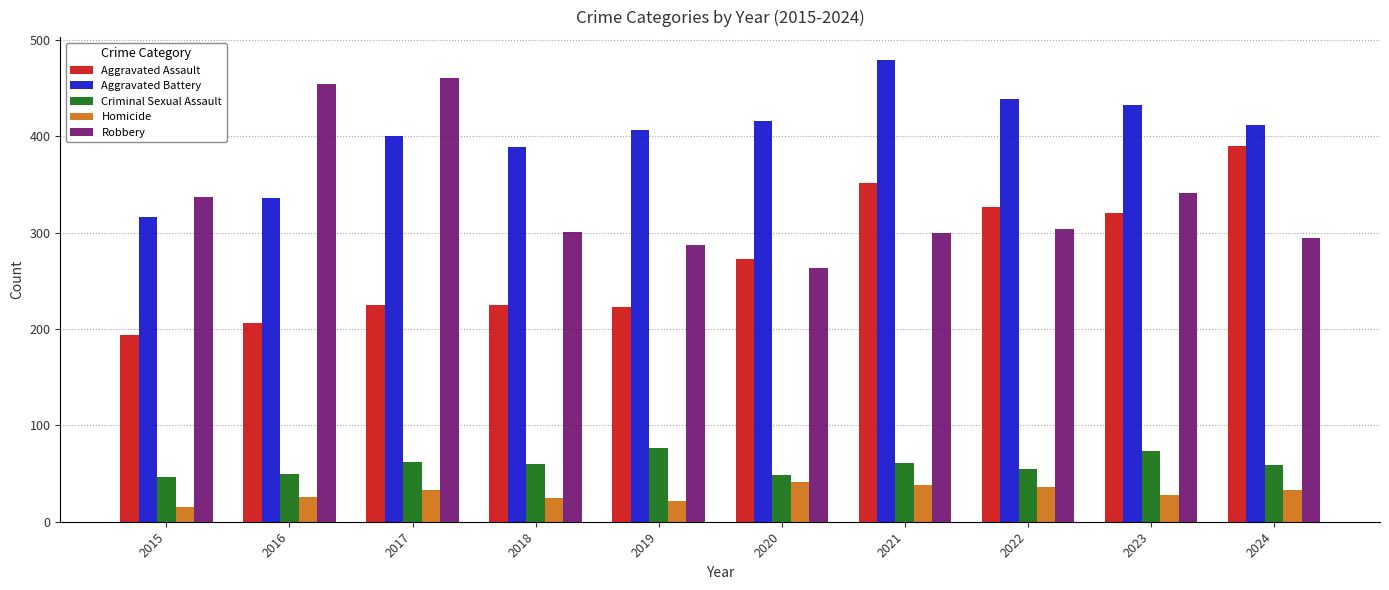

Which category has the lowest value across all series?

2015